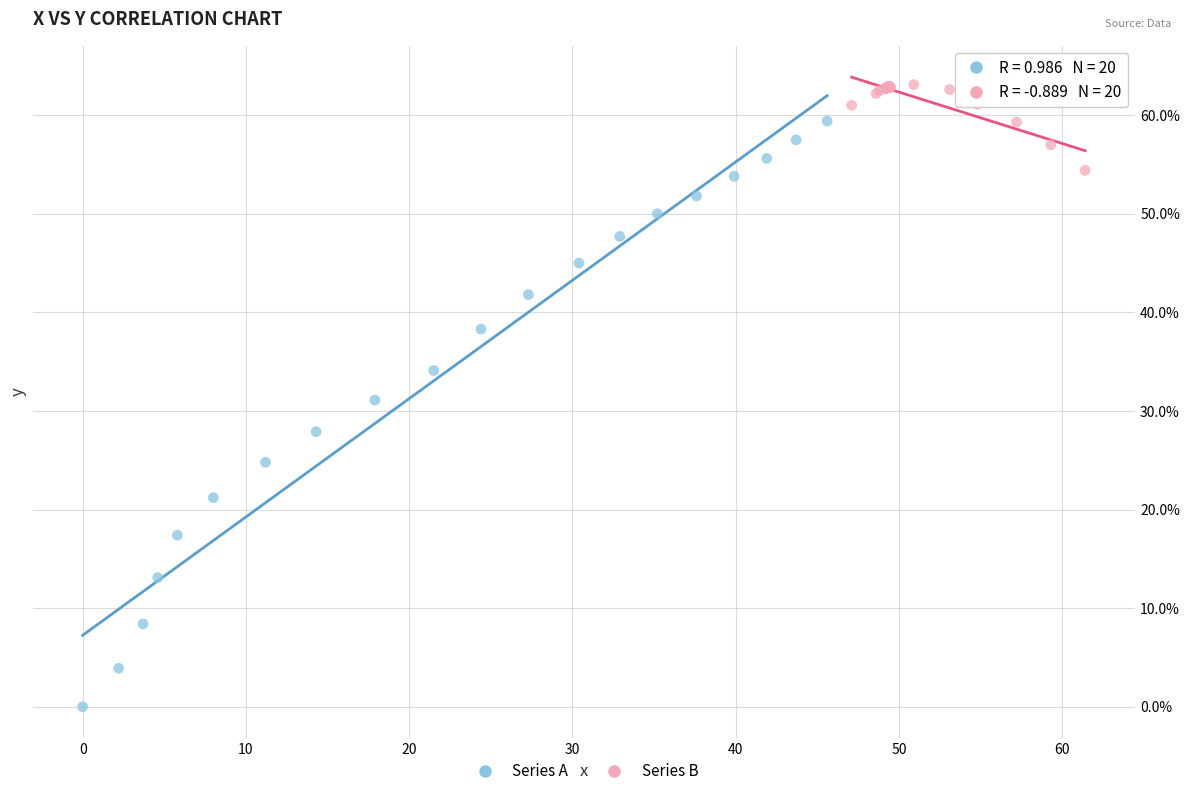

What are all the series names shown in the legend?

Series A, Series B